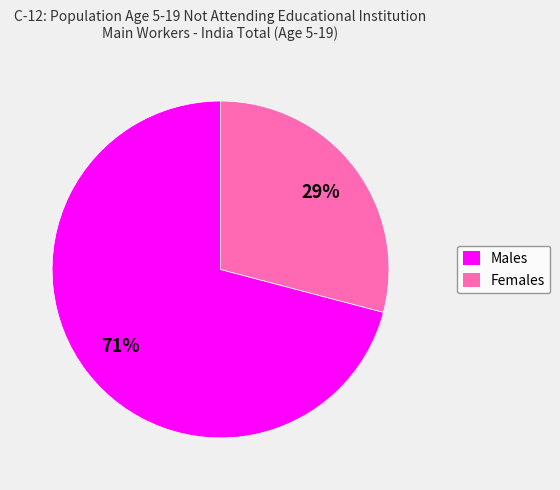

What percentage is the Females slice, to the nearest percent?

29%